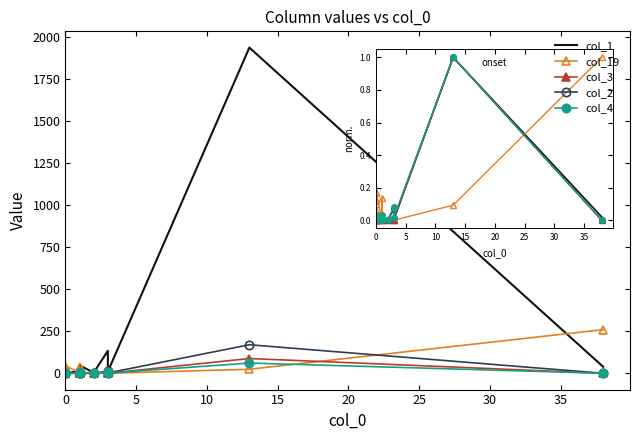

Does the chart have visible grid lines?

No